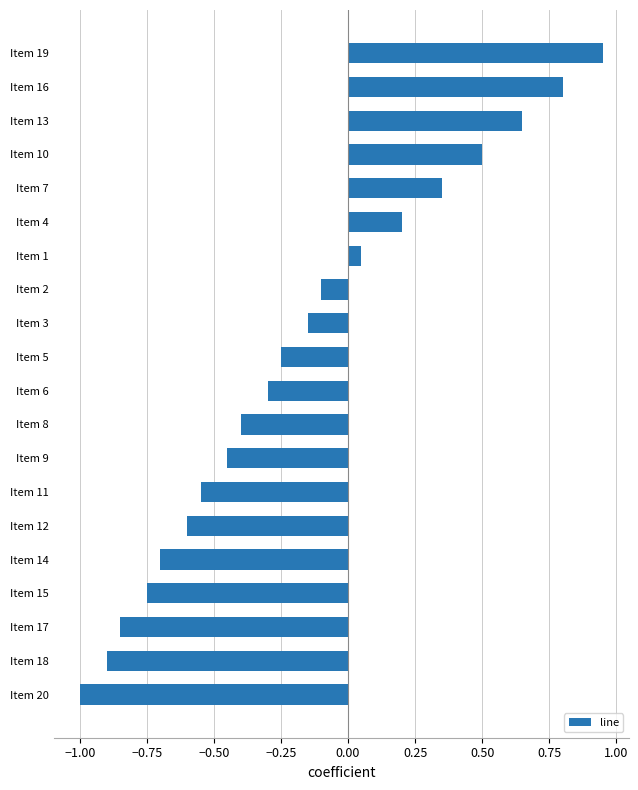

Which label corresponds to the largest value in the chart?

Item 19